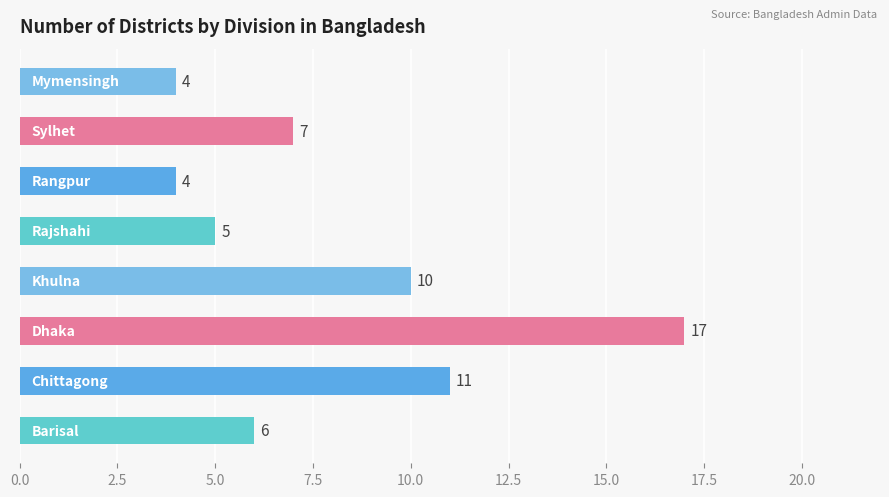

What is the minimum value shown in the chart?

4